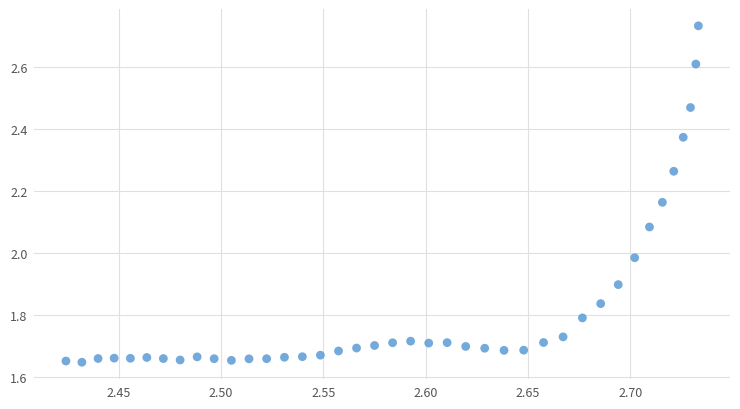

What is the range of X values (max minus min)?

0.3